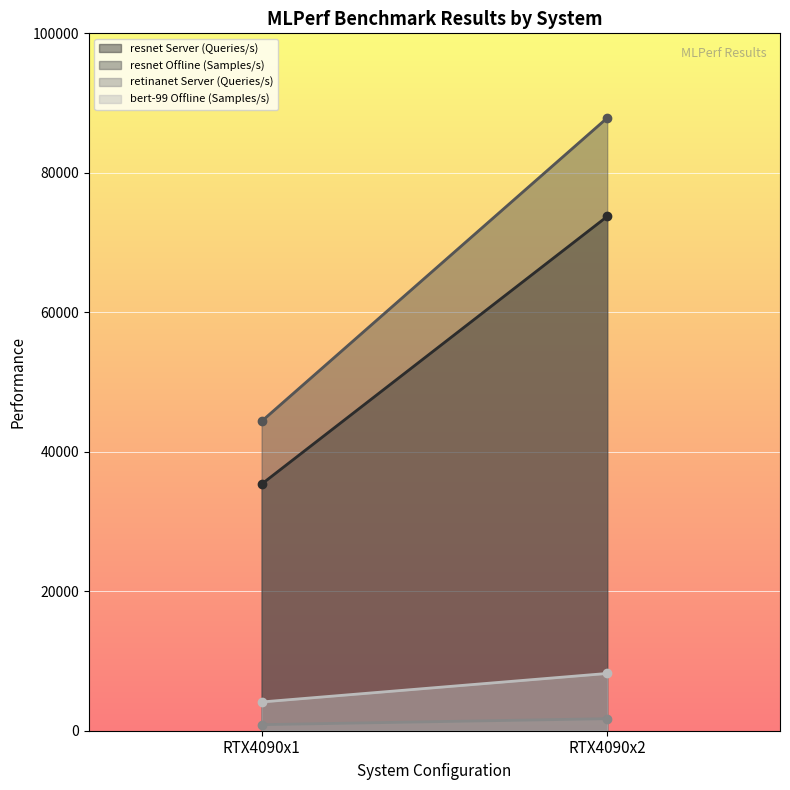

List the series in order of their peak value, highest first.

resnet Offline (Samples/s), resnet Server (Queries/s), bert-99 Offline (Samples/s), retinanet Server (Queries/s)